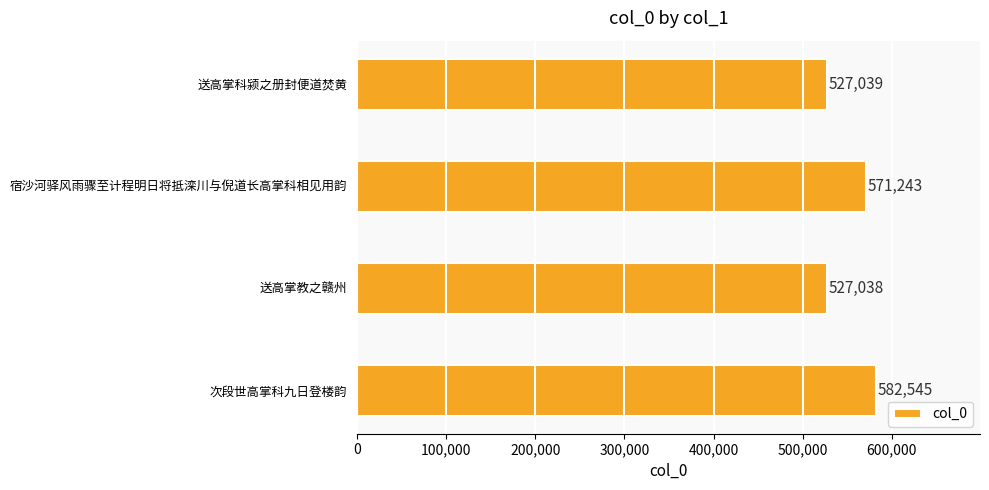

Are the bars grouped side by side (vs. stacked)?

No